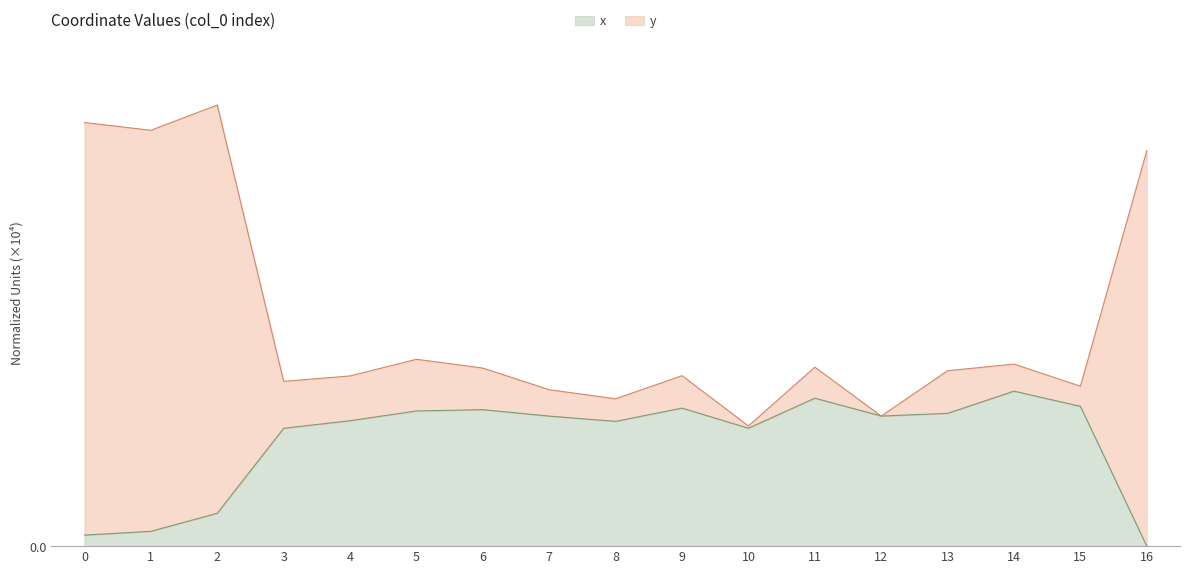

Between 7 and 16, which series saw the biggest shift?

y